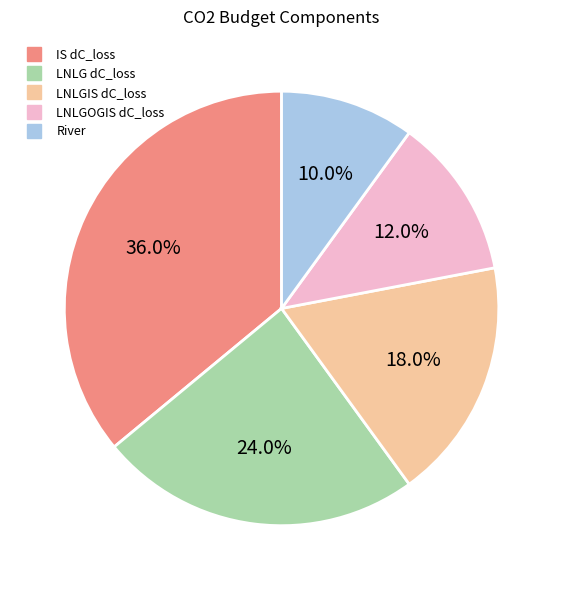

Rank the categories by value from lowest to highest.

River, LNLGOGIS dC_loss, LNLGIS dC_loss, LNLG dC_loss, IS dC_loss